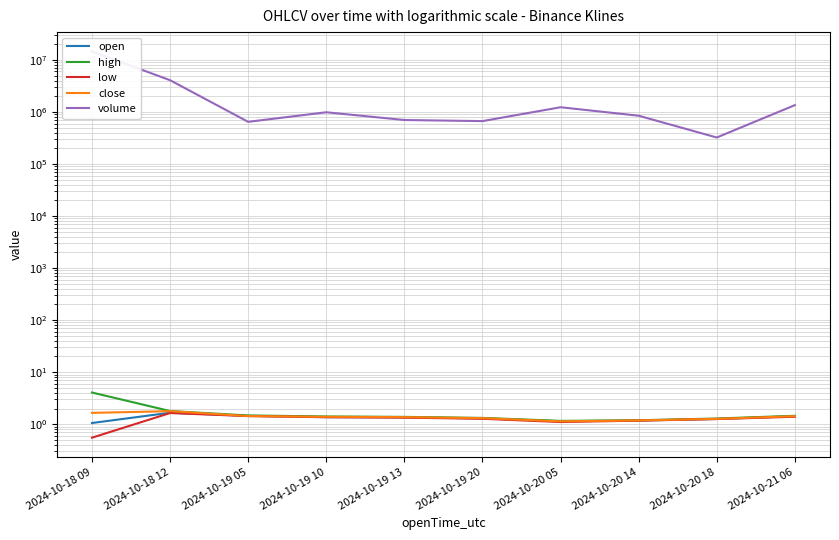

The volume series shows 322877.4 at 2024-10-20 18. True or false?

True